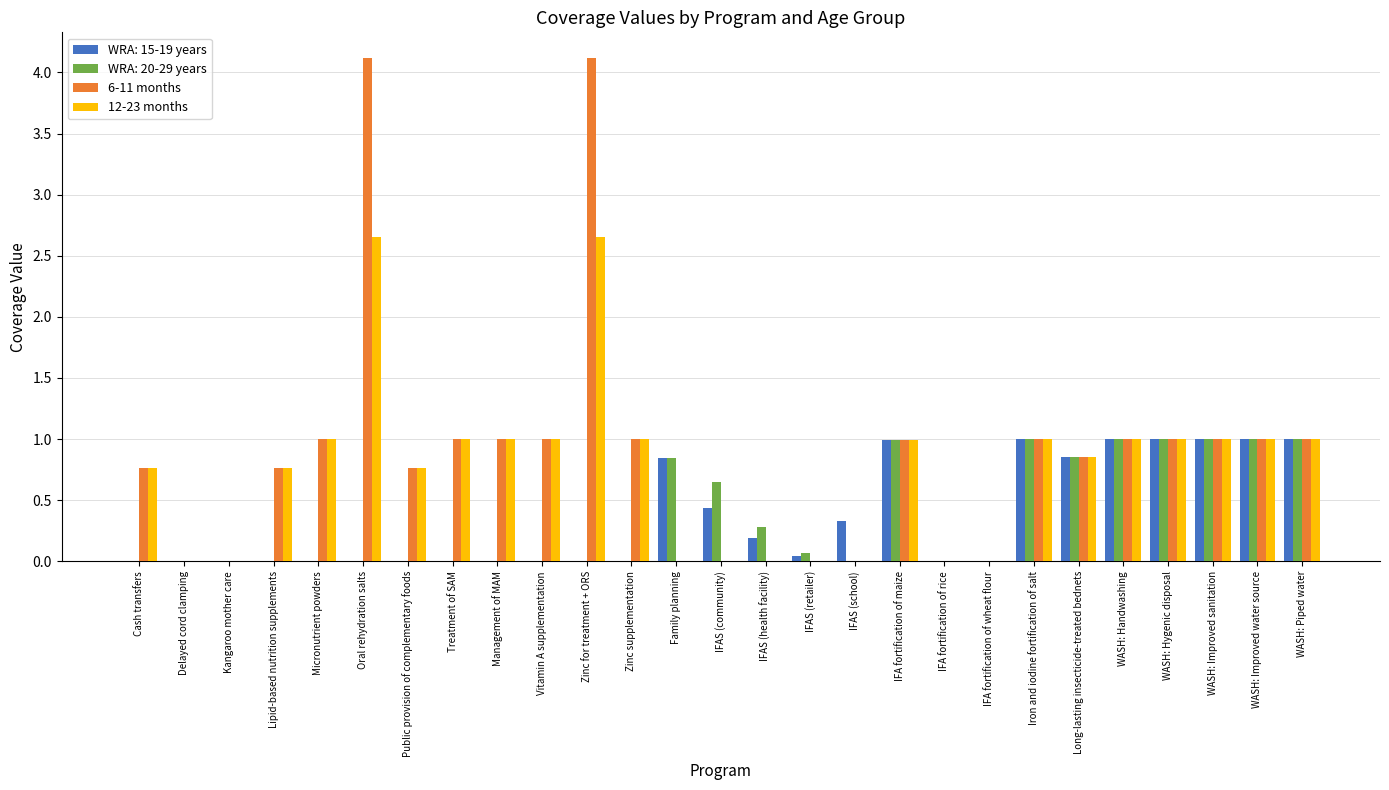

How many groups of bars are there?

27